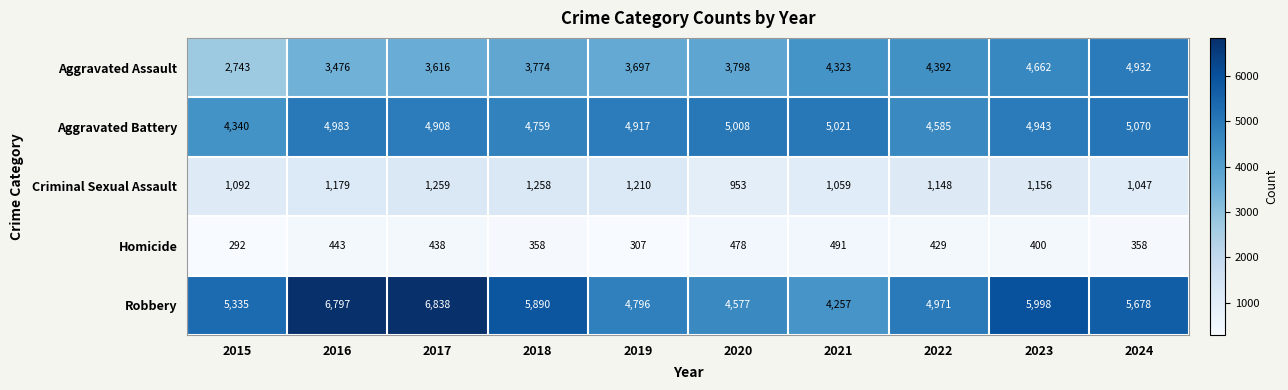

How many data points does each series have?

10